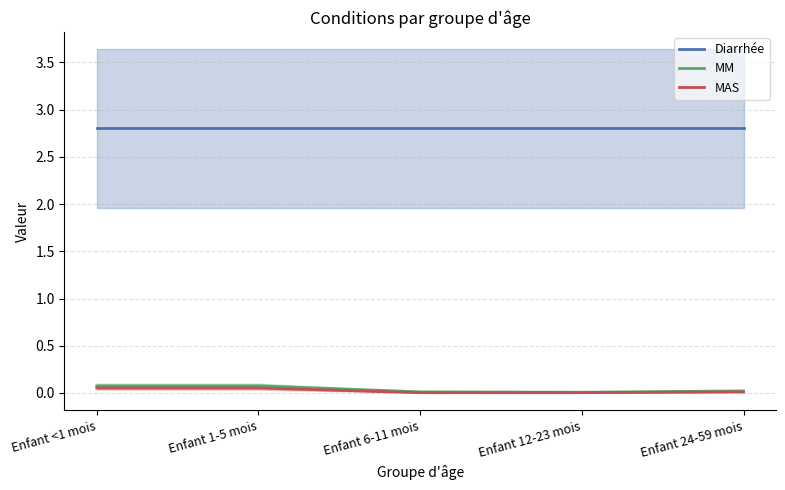

What is the maximum value for MAS?

0.1